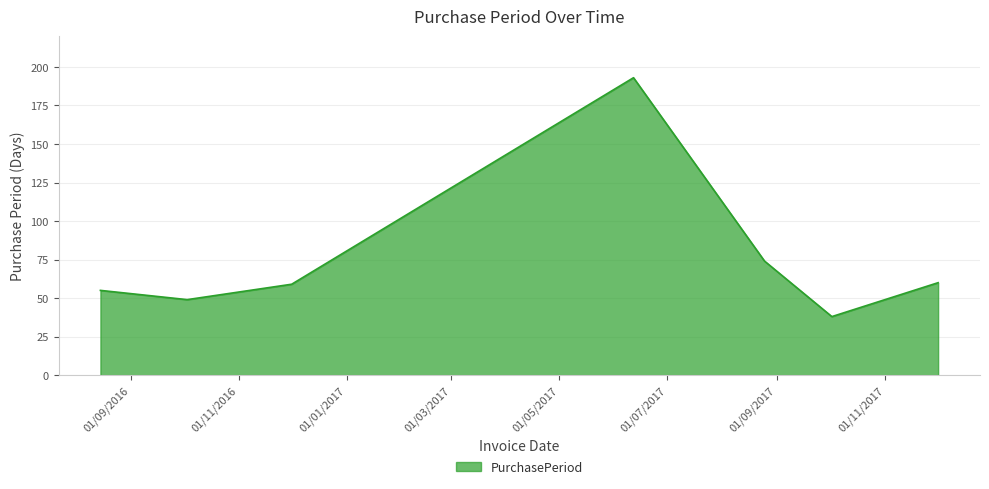

How many lines are shown in the chart?

1